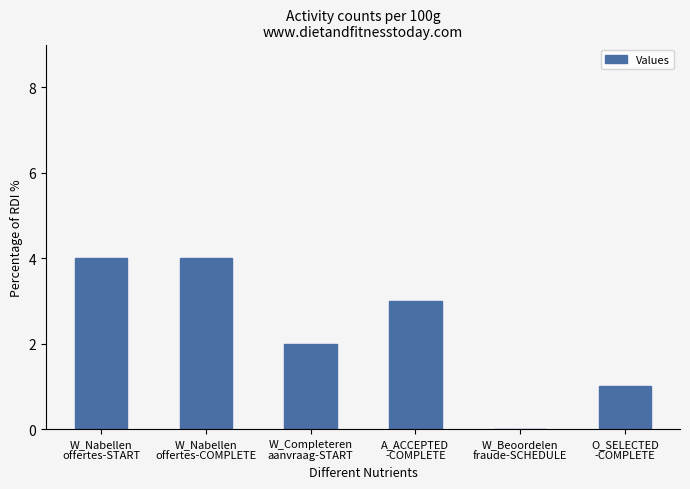

What is the sum of all values?

14